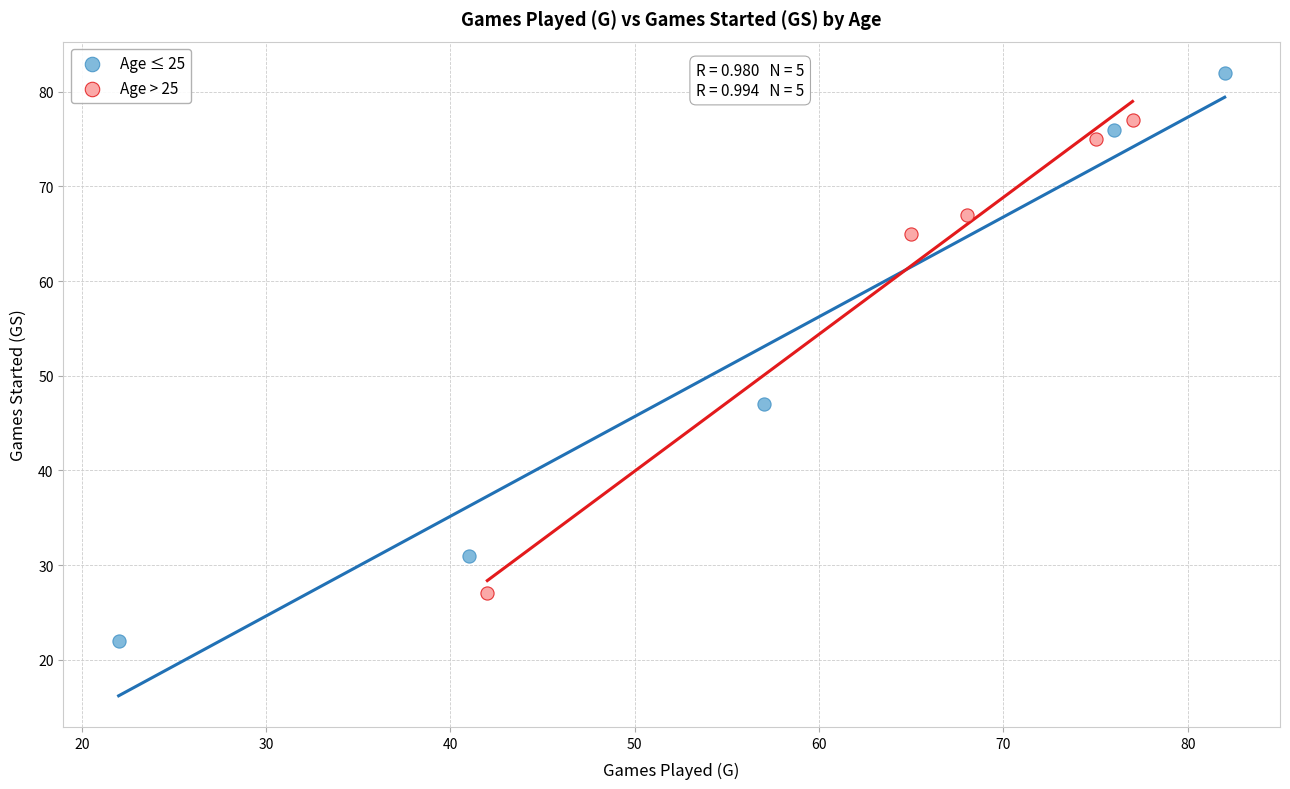

Which series has the widest spread of Y values?

Age ≤ 25